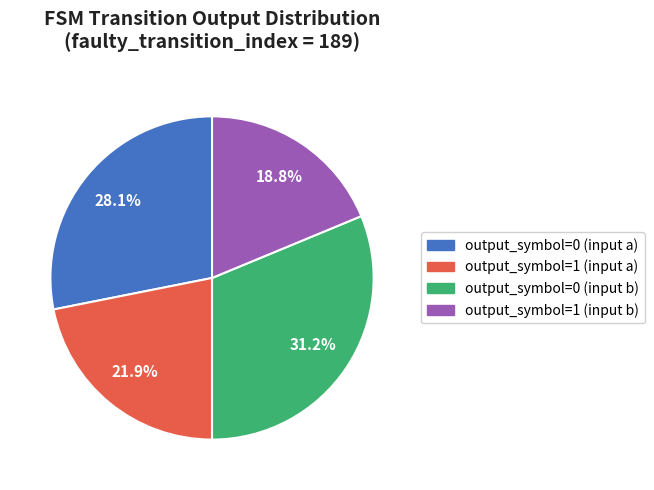

What percentage do output_symbol=0 (input a) and output_symbol=1 (input a) together represent?

50.0%